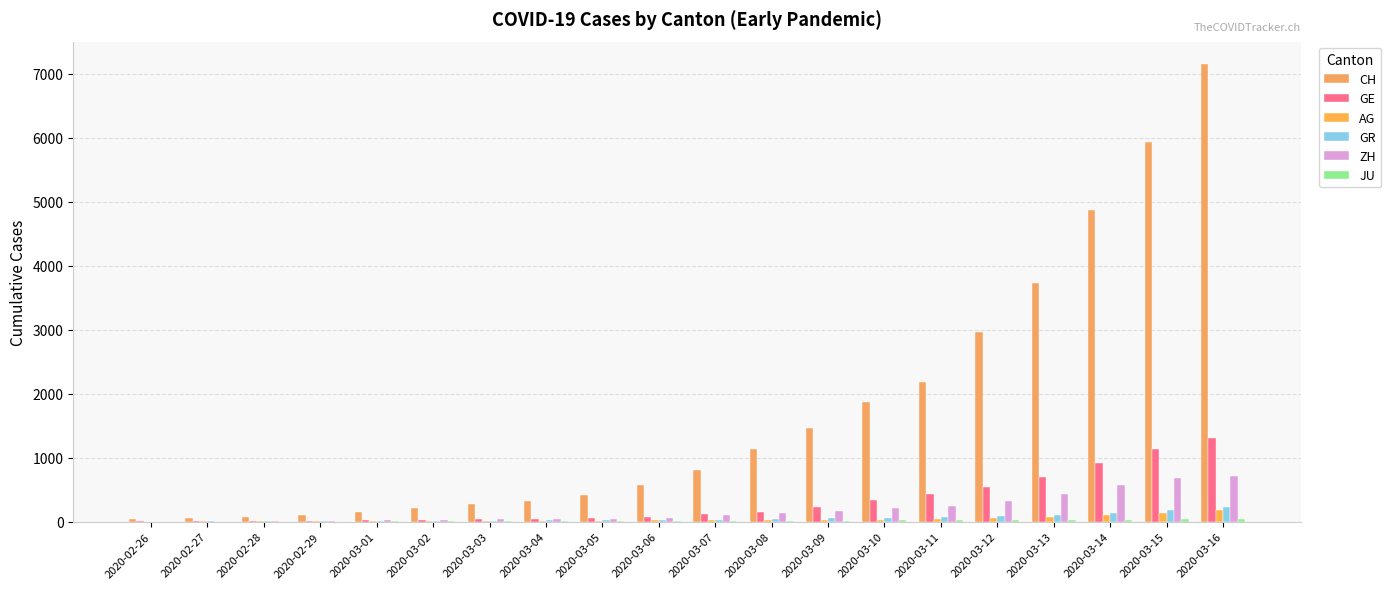

Reading left to right, transcribe all the data shown in this chart.

CH: 2020-02-26=38	2020-02-27=54	2020-02-28=69	2020-02-29=99	2020-03-01=145	2020-03-02=218	2020-03-03=281	2020-03-04=329	2020-03-05=421	2020-03-06=575	2020-03-07=811	2020-03-08=1130	2020-03-09=1465	2020-03-10=1873	2020-03-11=2176	2020-03-12=2969	2020-03-13=3736	2020-03-14=4872	2020-03-15=5933	2020-03-16=7145
GE: 2020-02-26=9	2020-02-27=10	2020-02-28=13	2020-02-29=15	2020-03-01=20	2020-03-02=29	2020-03-03=42	2020-03-04=44	2020-03-05=59	2020-03-06=79	2020-03-07=112	2020-03-08=153	2020-03-09=224	2020-03-10=343	2020-03-11=425	2020-03-12=549	2020-03-13=701	2020-03-14=911	2020-03-15=1139	2020-03-16=1307
AG: 2020-02-26=1	2020-02-27=7	2020-02-28=7	2020-02-29=10	2020-03-01=11	2020-03-02=12	2020-03-03=14	2020-03-04=14	2020-03-05=15	2020-03-06=18	2020-03-07=20	2020-03-08=27	2020-03-09=30	2020-03-10=33	2020-03-11=43	2020-03-12=56	2020-03-13=69	2020-03-14=96	2020-03-15=134	2020-03-16=175
GR: 2020-02-26=2	2020-02-27=9	2020-02-28=9	2020-02-29=12	2020-03-01=14	2020-03-02=16	2020-03-03=17	2020-03-04=18	2020-03-05=18	2020-03-06=22	2020-03-07=31	2020-03-08=43	2020-03-09=53	2020-03-10=56	2020-03-11=71	2020-03-12=84	2020-03-13=101	2020-03-14=128	2020-03-15=182	2020-03-16=226
ZH: 2020-02-26=0	2020-02-27=2	2020-02-28=13	2020-02-29=15	2020-03-01=23	2020-03-02=29	2020-03-03=34	2020-03-04=40	2020-03-05=49	2020-03-06=62	2020-03-07=101	2020-03-08=140	2020-03-09=163	2020-03-10=218	2020-03-11=250	2020-03-12=326	2020-03-13=429	2020-03-14=568	2020-03-15=679	2020-03-16=711
JU: 2020-02-26=0	2020-02-27=1	2020-02-28=2	2020-02-29=2	2020-03-01=4	2020-03-02=4	2020-03-03=5	2020-03-04=5	2020-03-05=7	2020-03-06=7	2020-03-07=7	2020-03-08=12	2020-03-09=17	2020-03-10=18	2020-03-11=19	2020-03-12=25	2020-03-13=29	2020-03-14=32	2020-03-15=36	2020-03-16=44